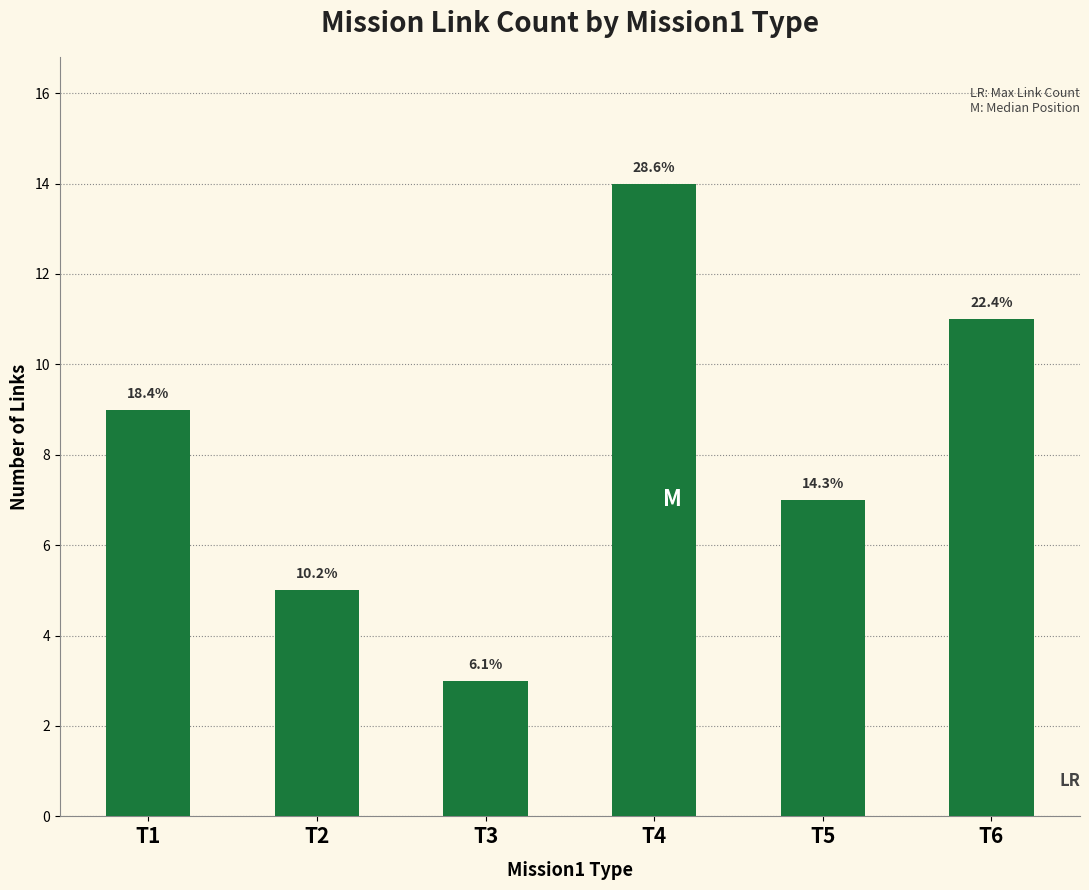

Reading left to right, list all the values displayed in this chart.

9	5	3	14	7	11